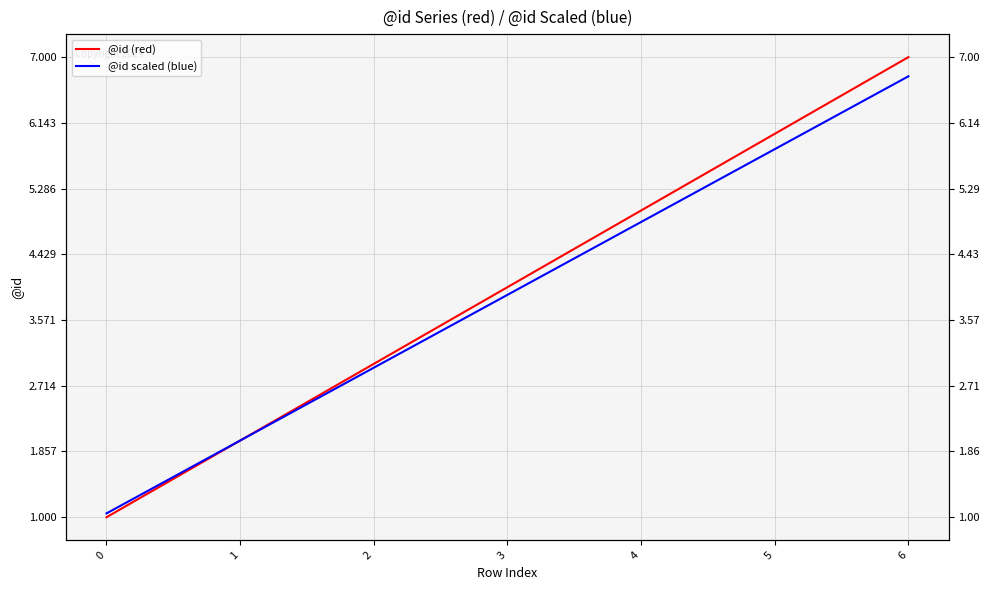

How many values in the @id (red) series are below 4?

3